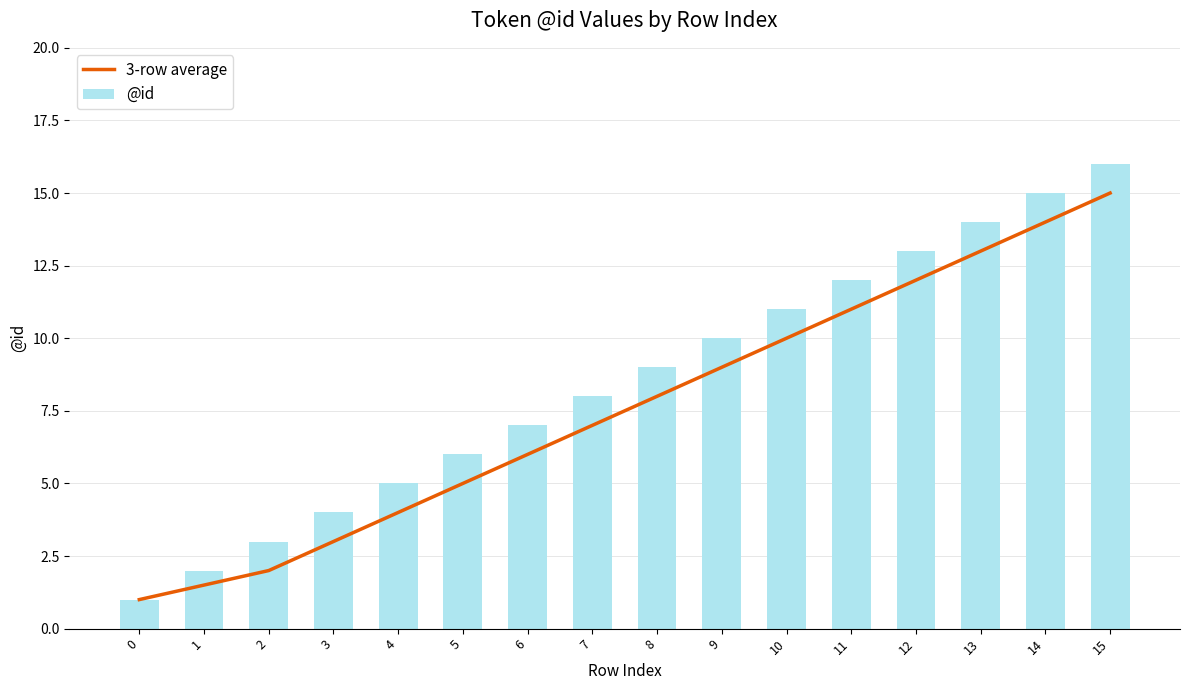

How many values in the @id series are below 9?

8